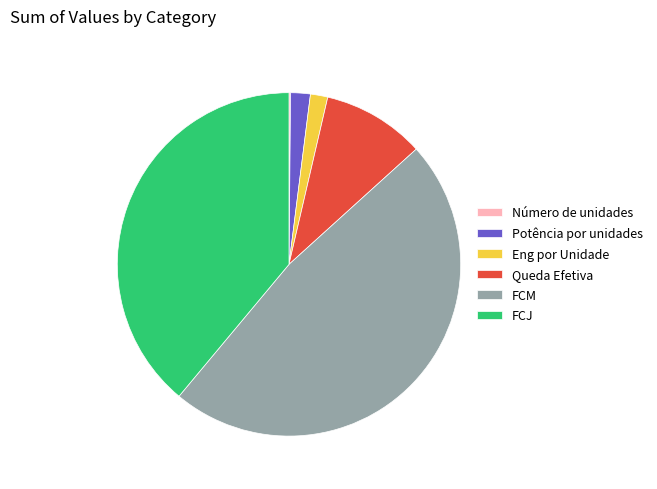

Approximately how many times larger is the value at Queda Efetiva compared to Eng por Unidade?

5.9